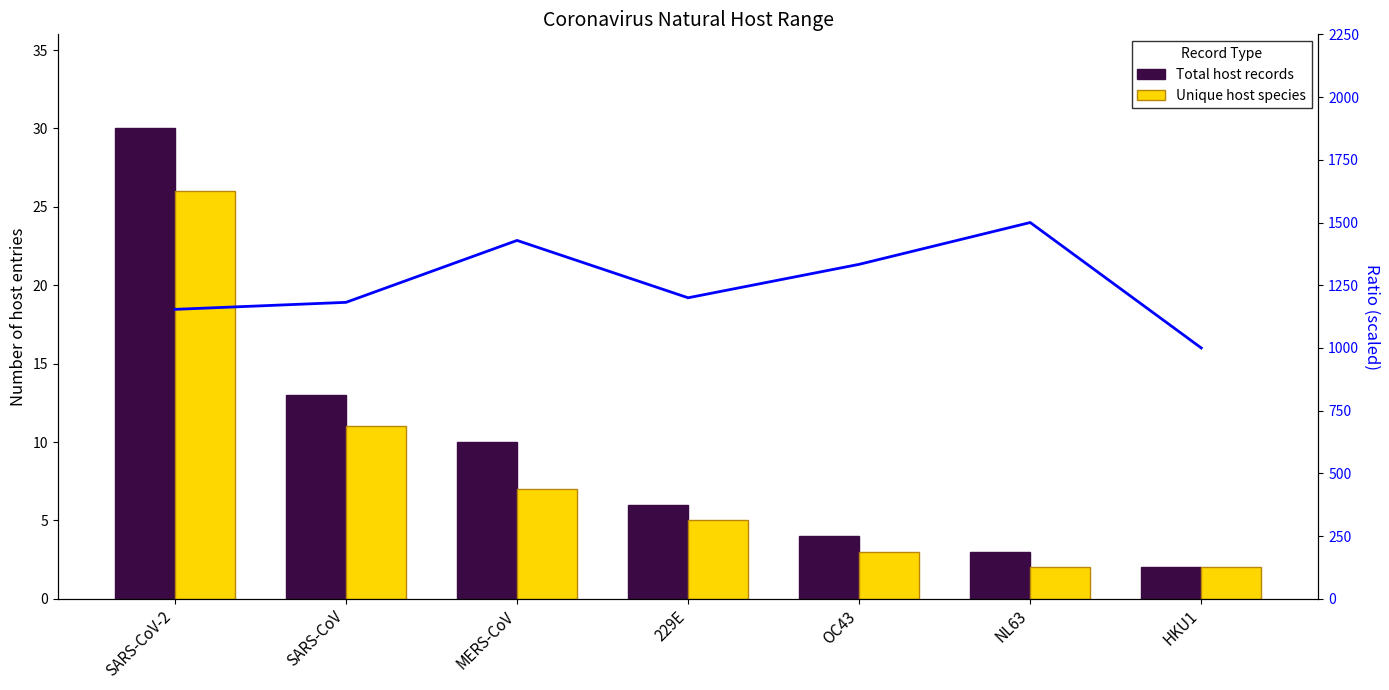

Which category has the highest value in the Total host records series?

SARS-CoV-2